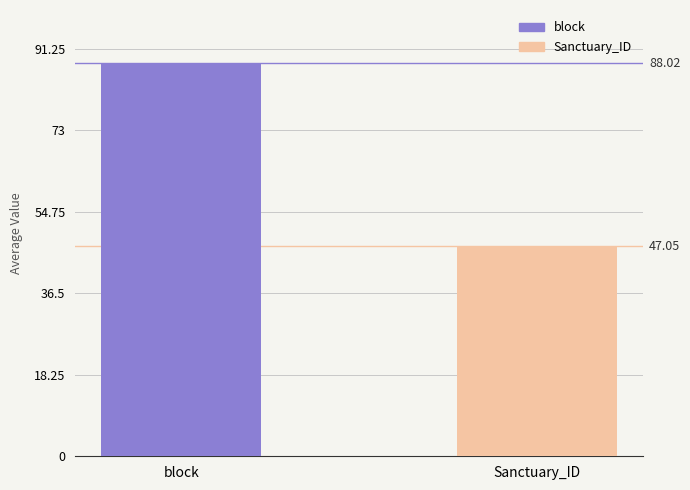

Which has a higher value, block or Sanctuary_ID?

block